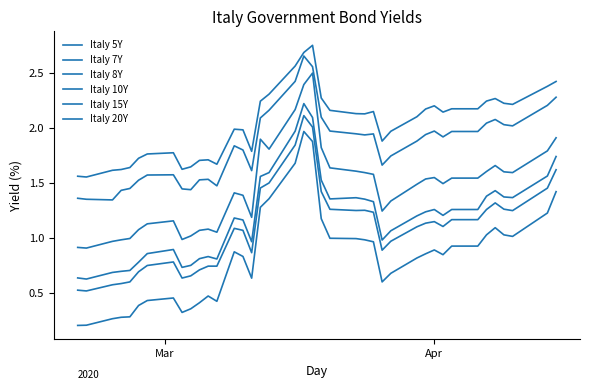

Is this an area chart (filled region under the line)?

No